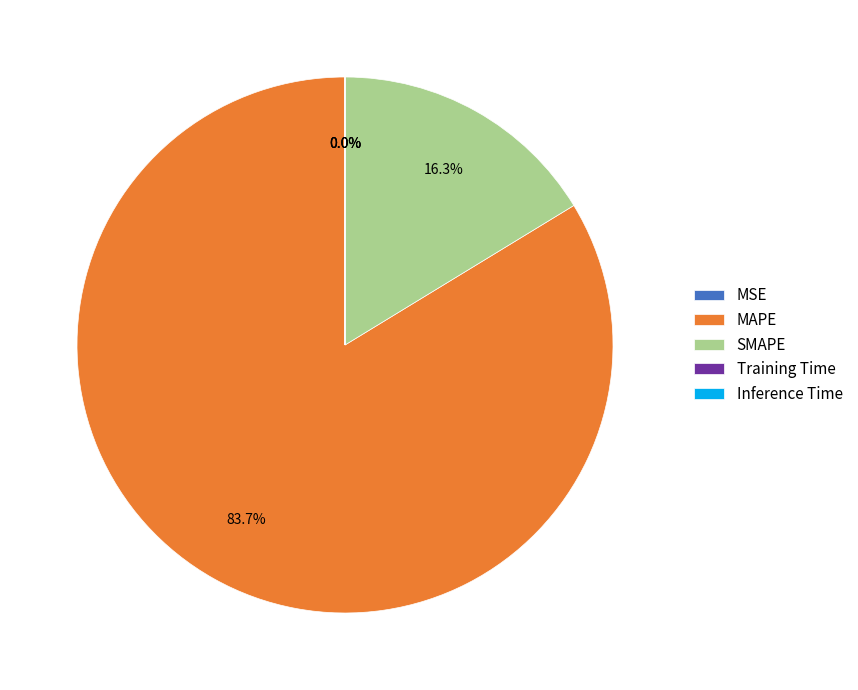

Is it true that MAPE is 84% of the pie?

True